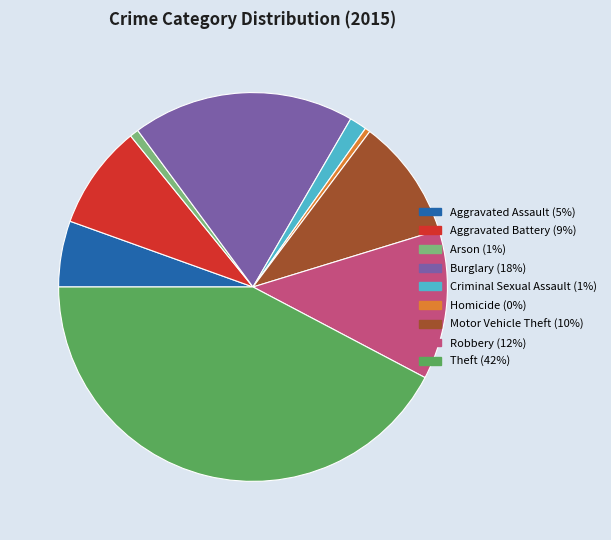

Is the sum of Arson and Aggravated Battery greater than half?

No